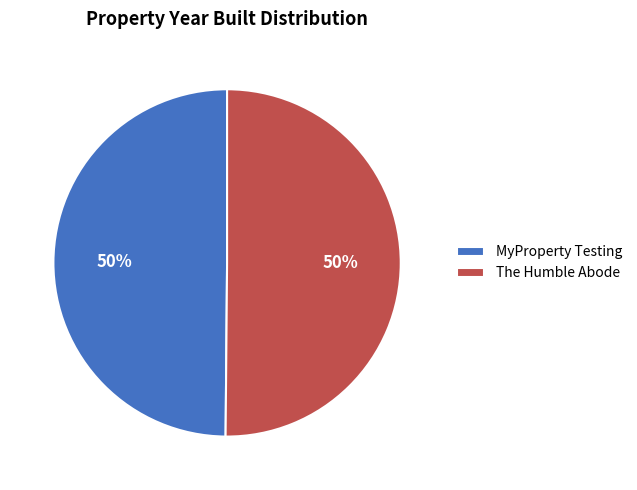

To the nearest percent, what portion does MyProperty Testing represent?

50%